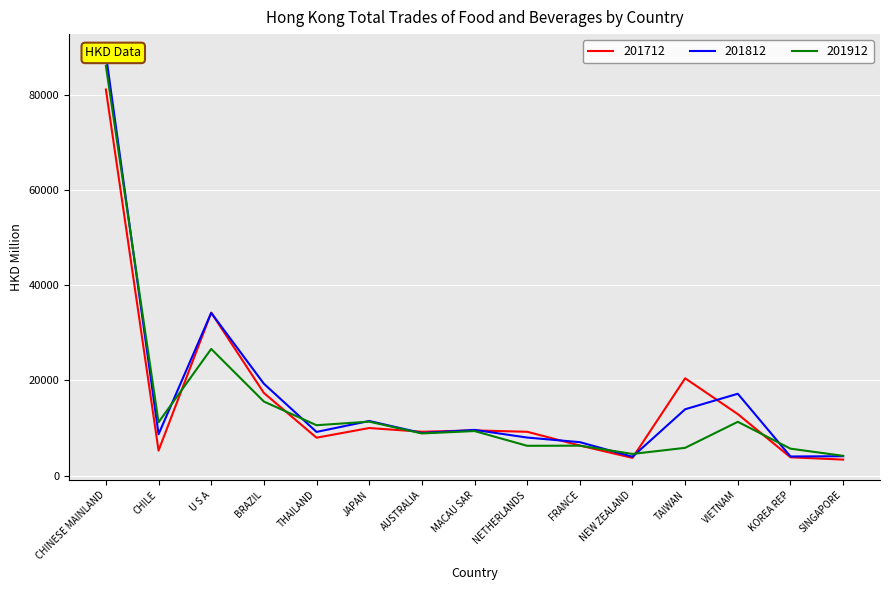

Which label corresponds to the smallest value in the chart?

SINGAPORE